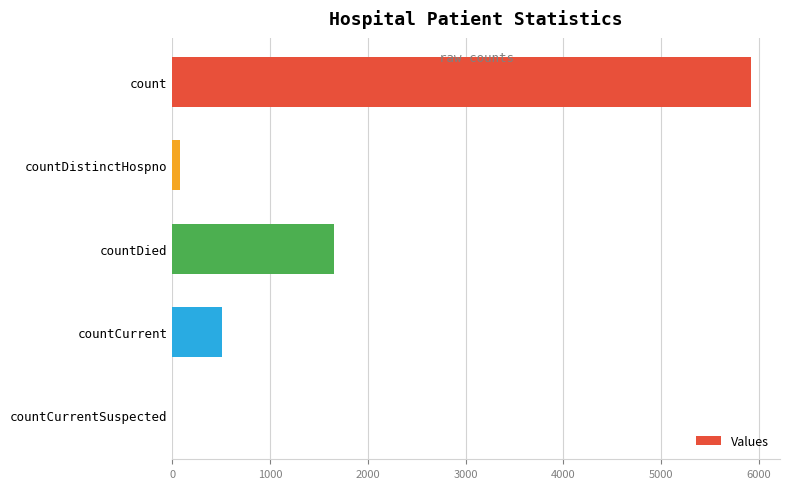

Are the bars horizontal?

Yes